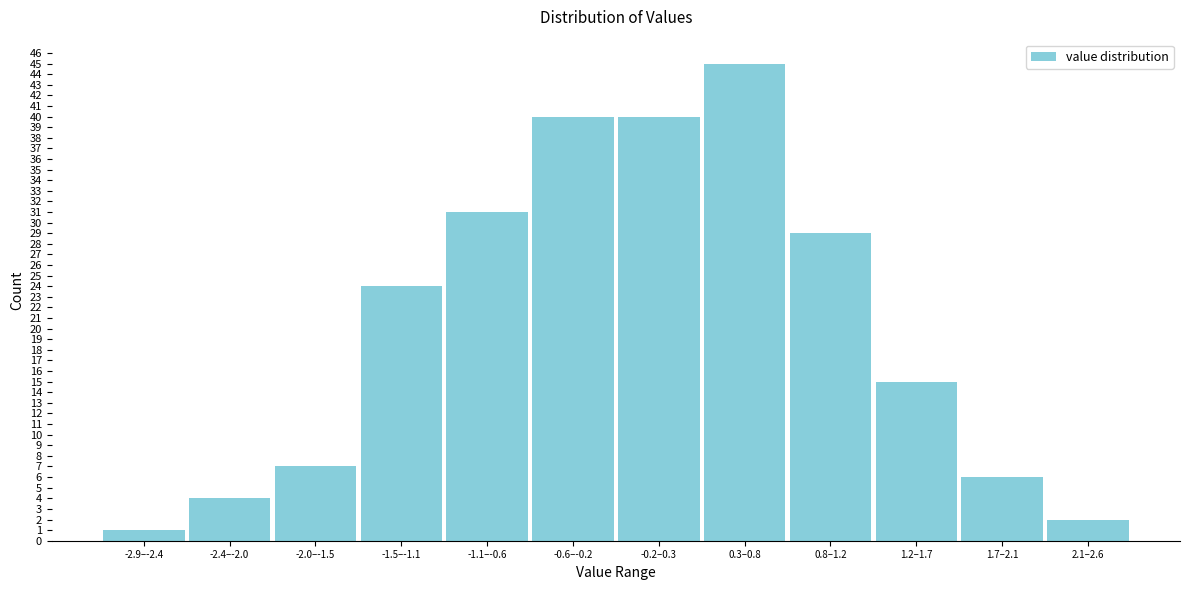

Reading left to right, extract all data points from this chart.

1	4	7	24	31	40	40	45	29	15	6	2